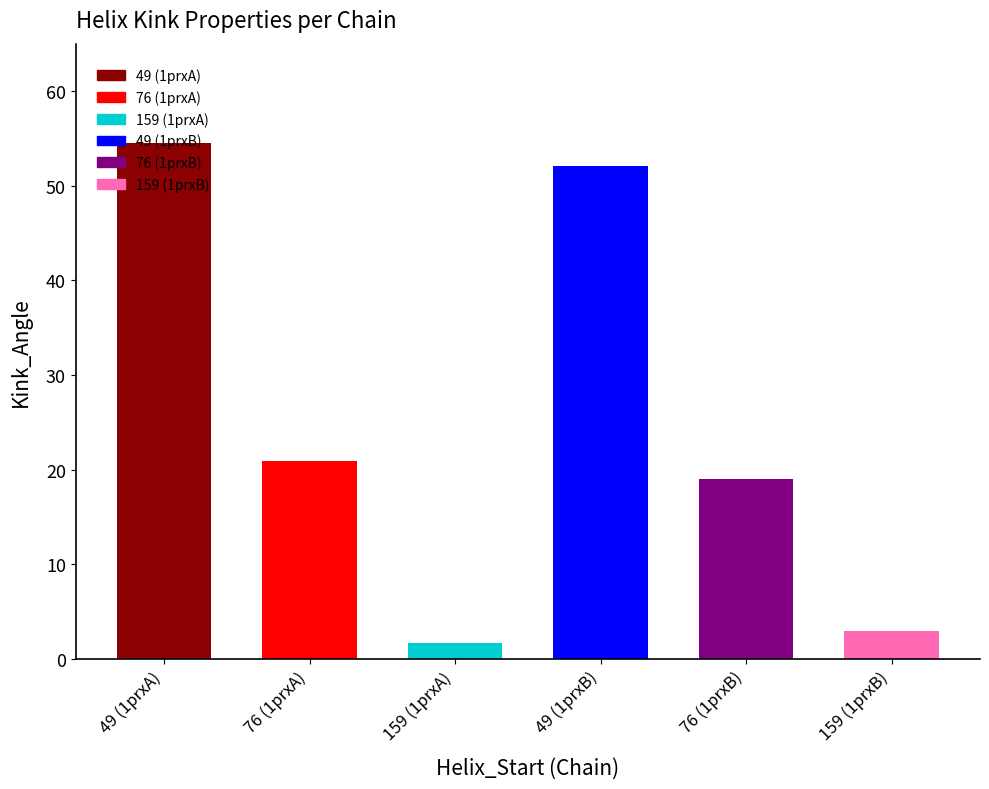

Is it true that the value at 49 (1prxA) is 54.5?

True